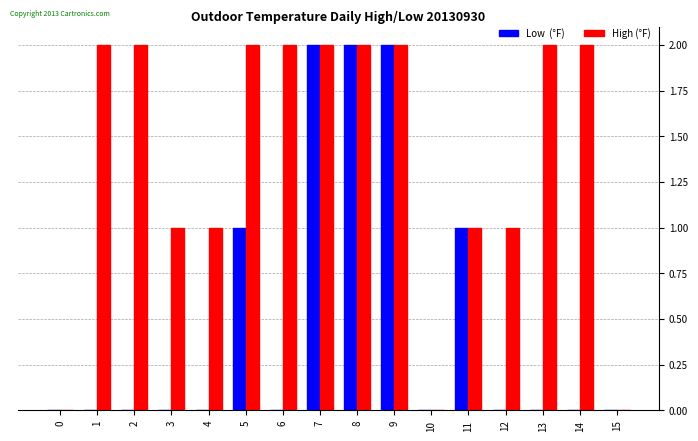

The Low  (°F) series shows 1 at 9. True or false?

False